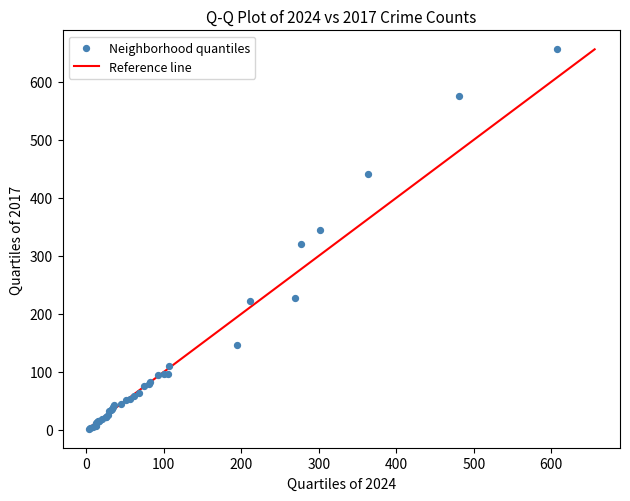

What Y value in the scatter plot is closest to 329?

321